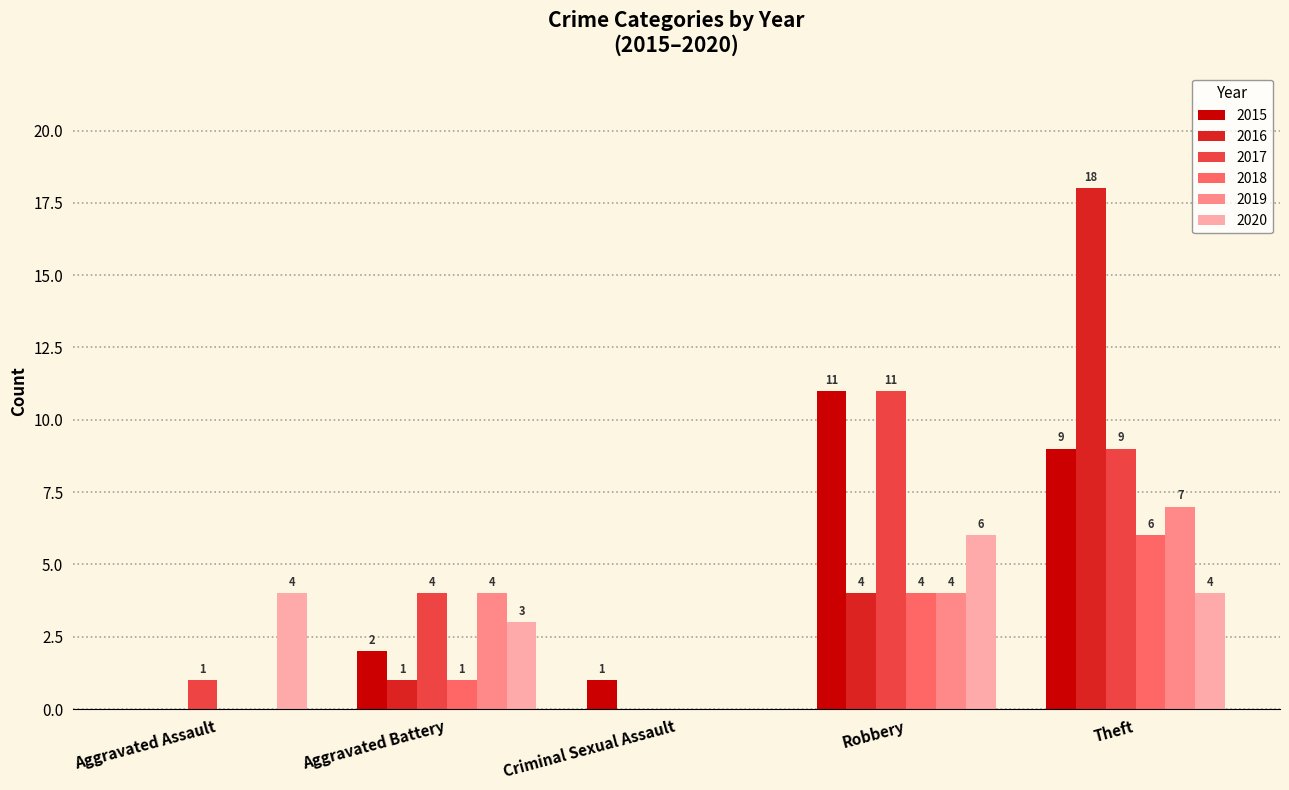

Count the number of data series in this chart.

6